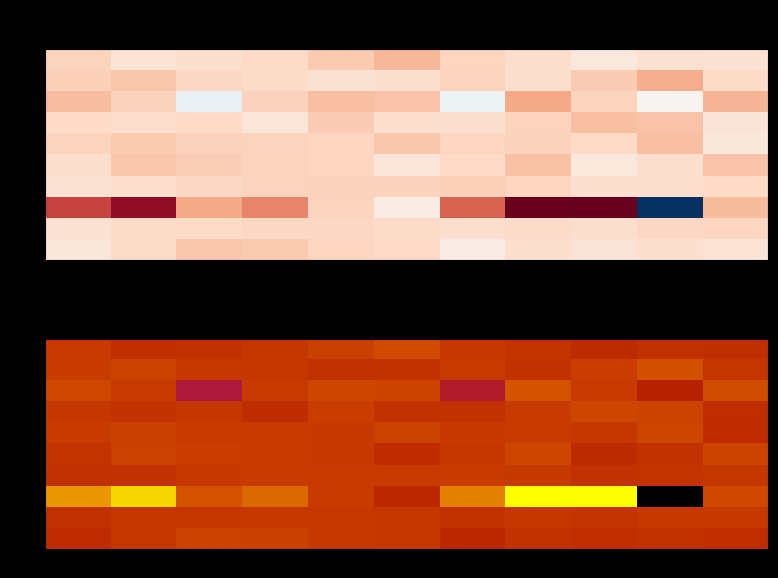

Which category has the lowest value across all series?

9